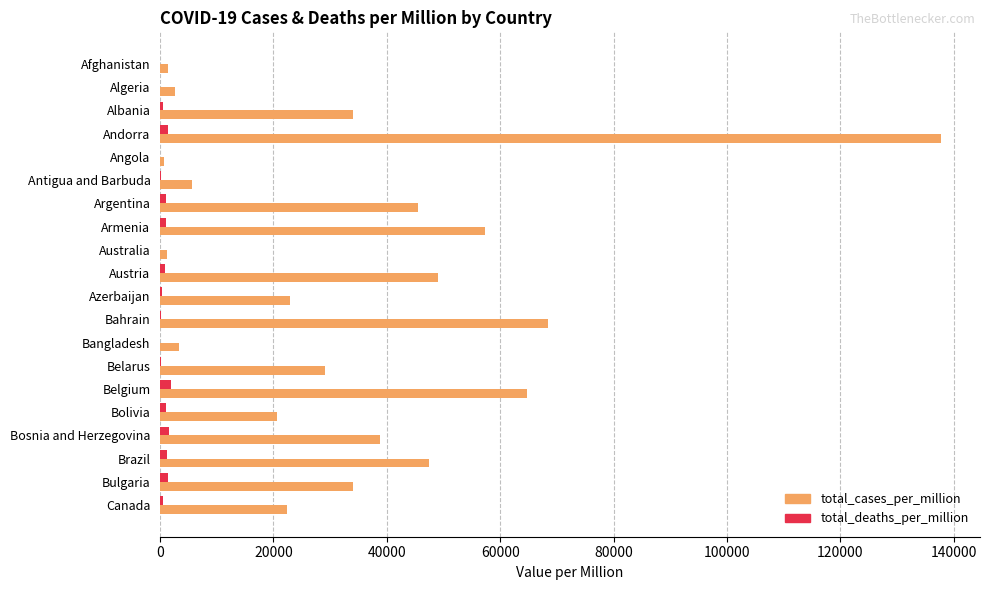

Count the number of data series in this chart.

2